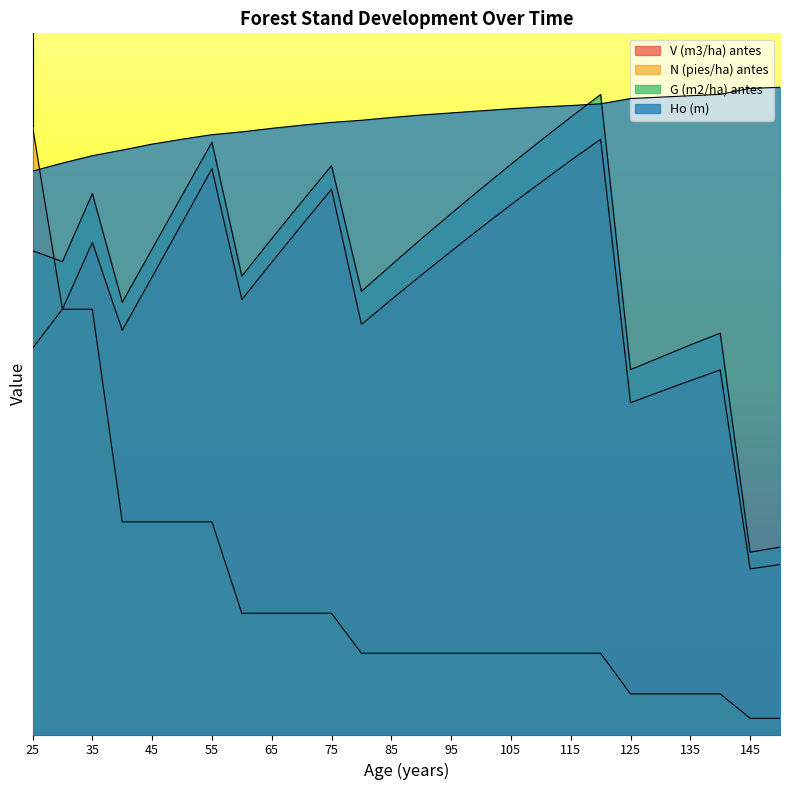

Rank the series by their maximum value, from lowest to highest.

V (m3/ha) antes, N (pies/ha) antes, G (m2/ha) antes, Ho (m)